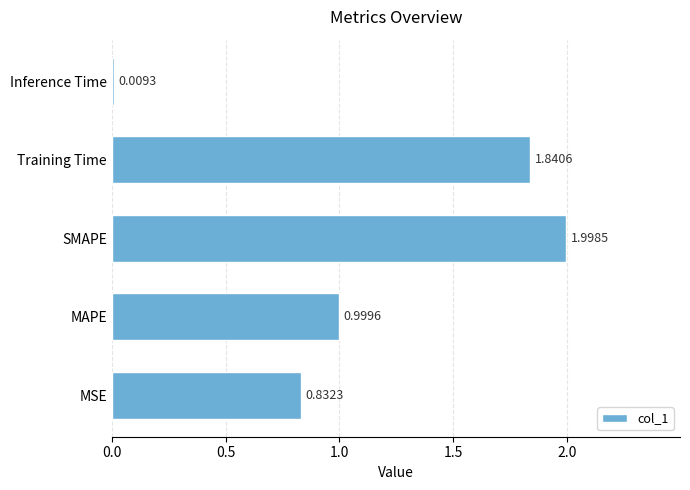

What is the change in value from MSE to SMAPE?

+1.2